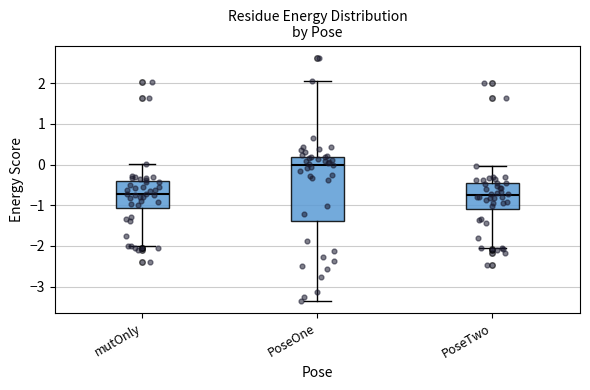

Where does the lower whisker of the box for PoseOne end on the y-axis? The values are not printed on the chart, so give them approximately, as read against the axis.

-3.3